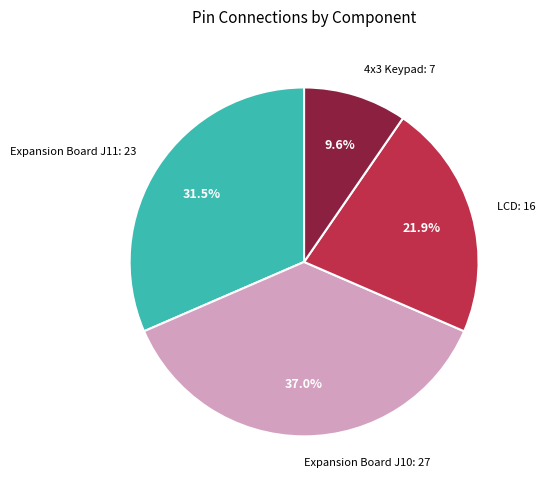

Does any single category account for the majority?

No